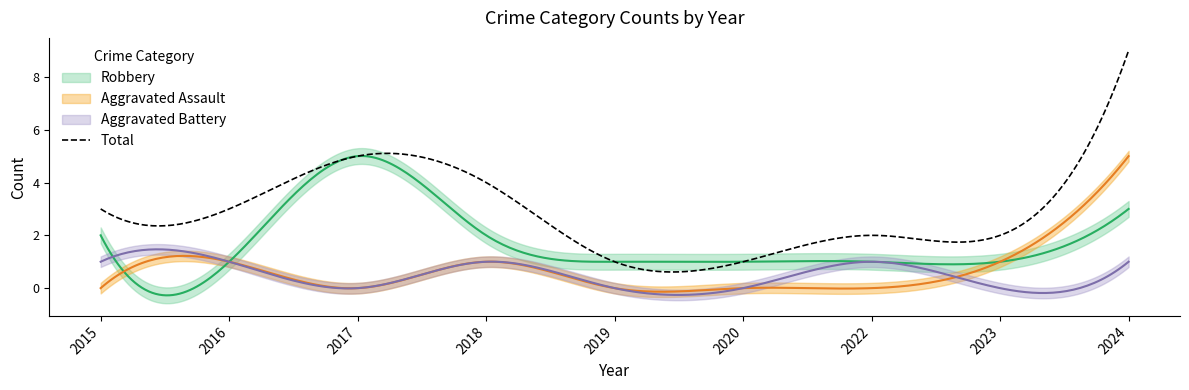

What is the average value of the Robbery series?

2